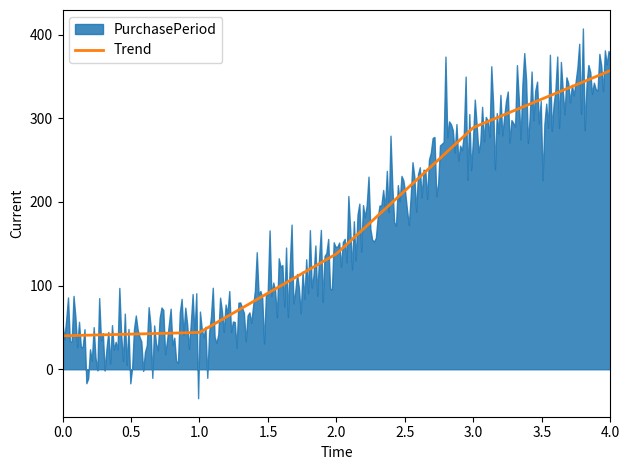

How many lines are shown in the chart?

1